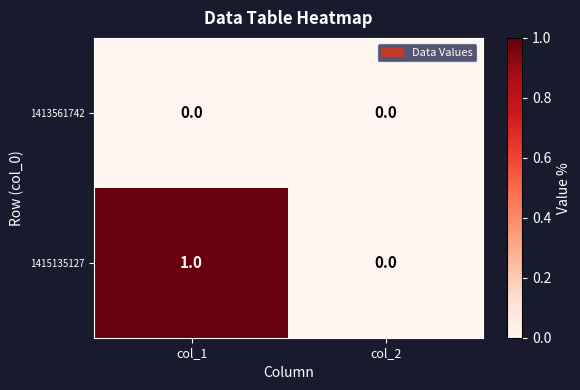

True or false: 1415135127 has a value of 1 at col_1.

True